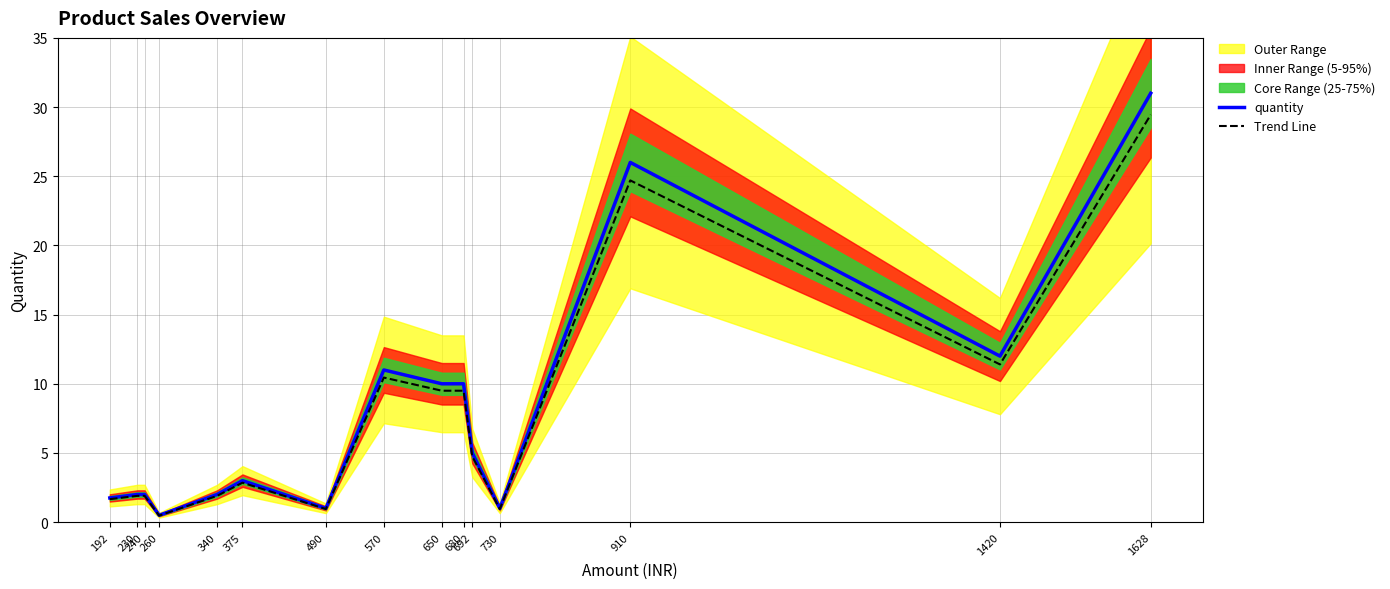

Where is the first local minimum for Trend Line?

260